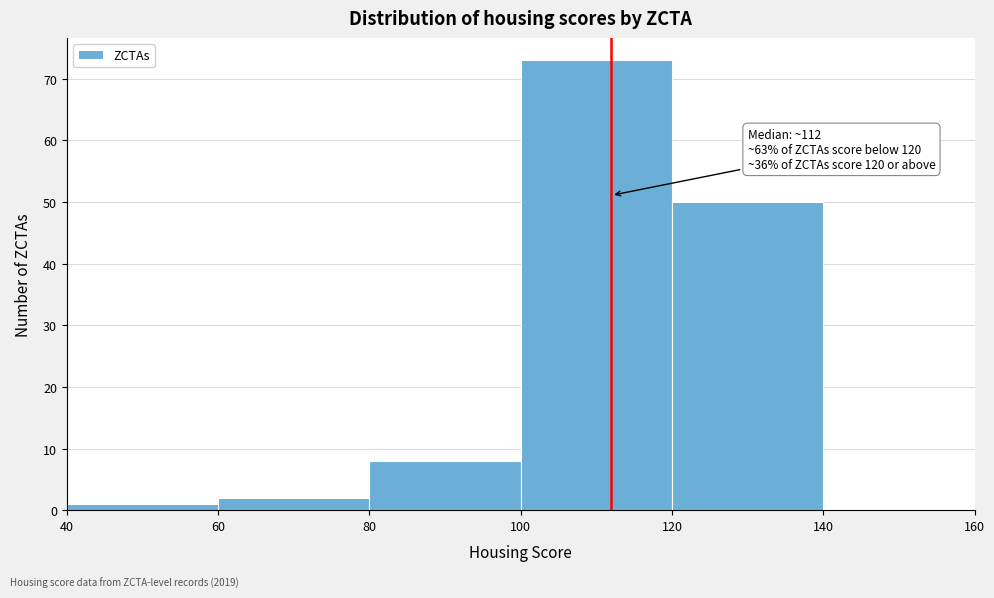

Over which range of the x-axis is the bar tallest?

100 to 120